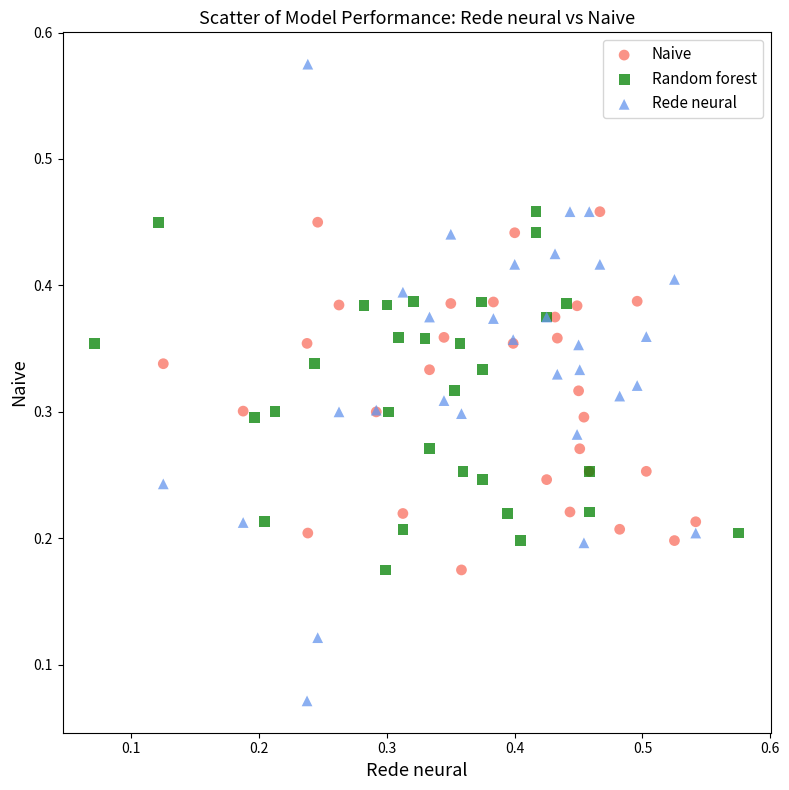

Which series reaches the maximum Y coordinate?

Rede neural